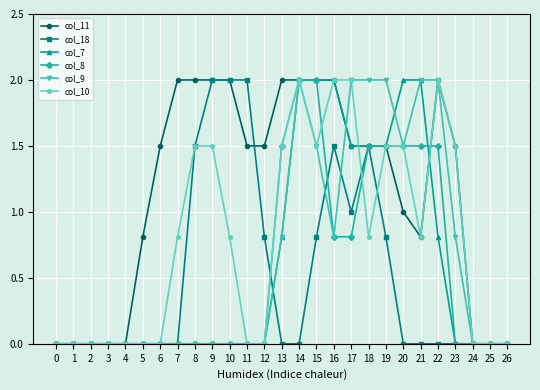

The col_18 series shows 1.4 at 12. True or false?

False